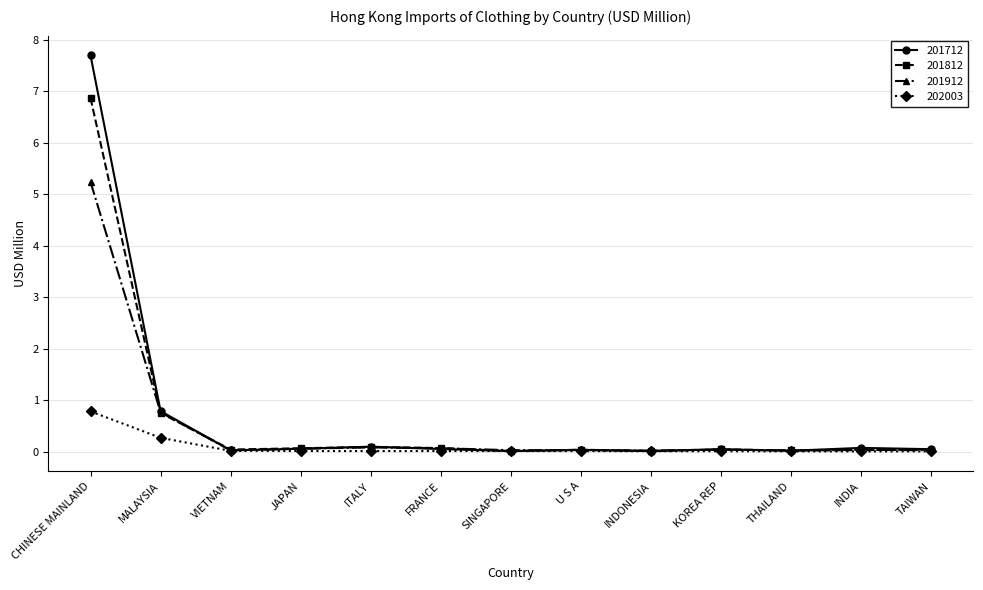

Which series has the largest range (max minus min)?

201712